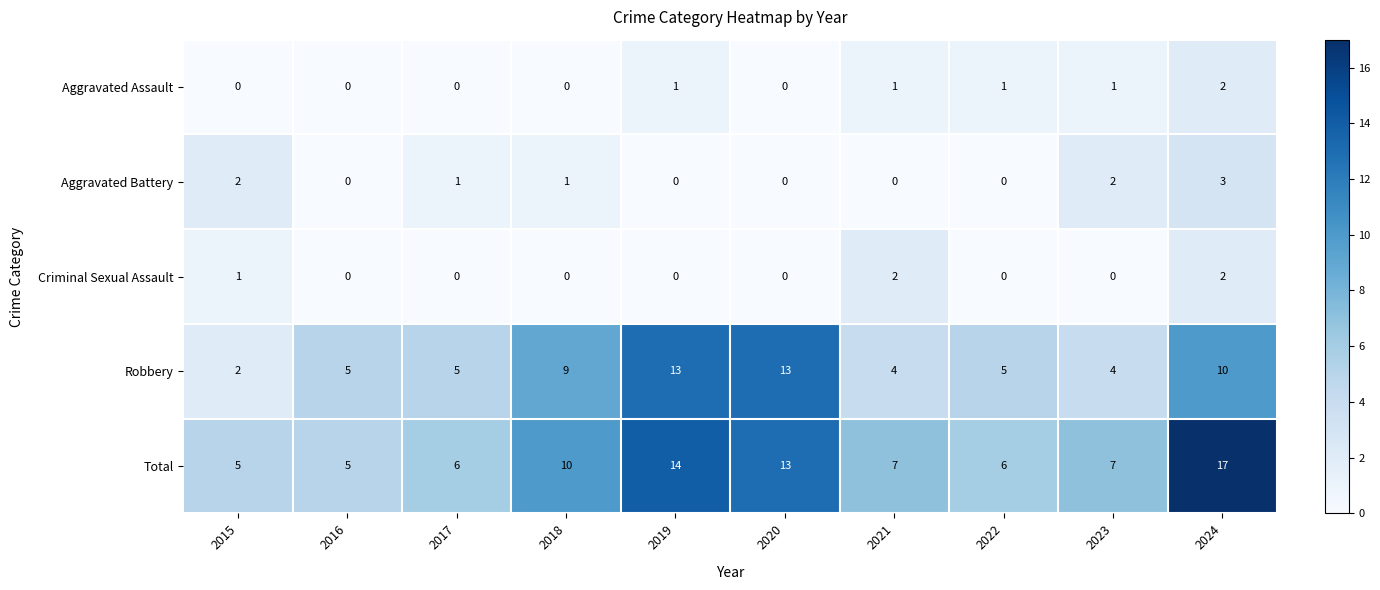

At which label does Aggravated Battery first exceed 1?

2015